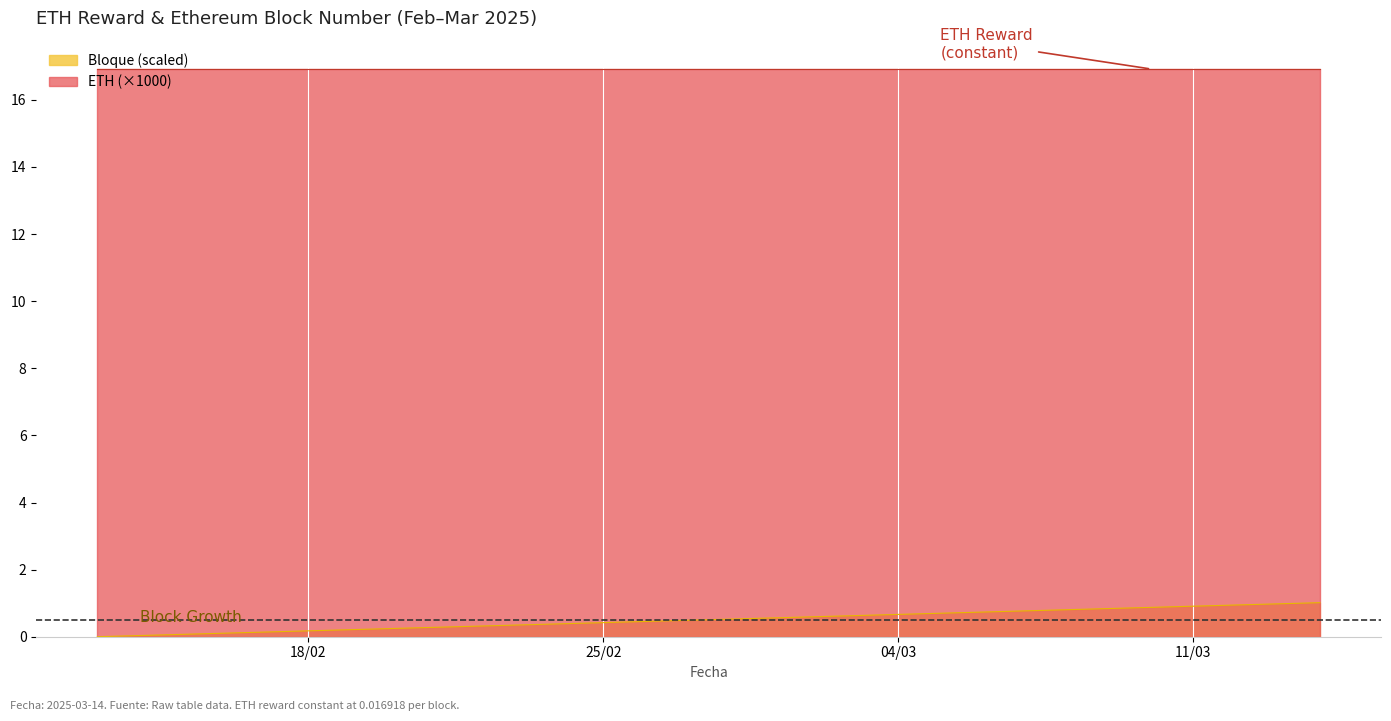

True or false: the data shows 0.7 at 2025-03-05.

True